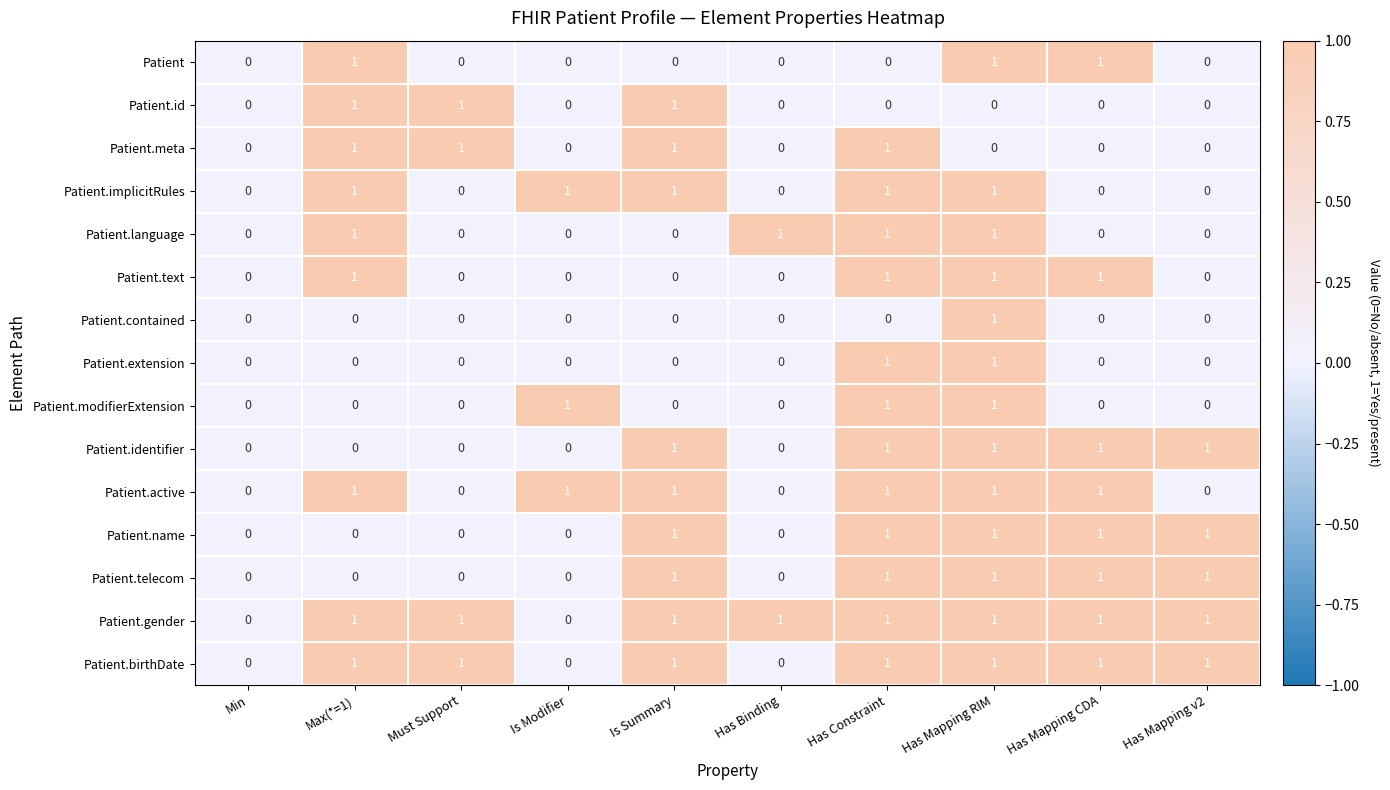

At which category is the sum across all series the highest?

Has Mapping RIM